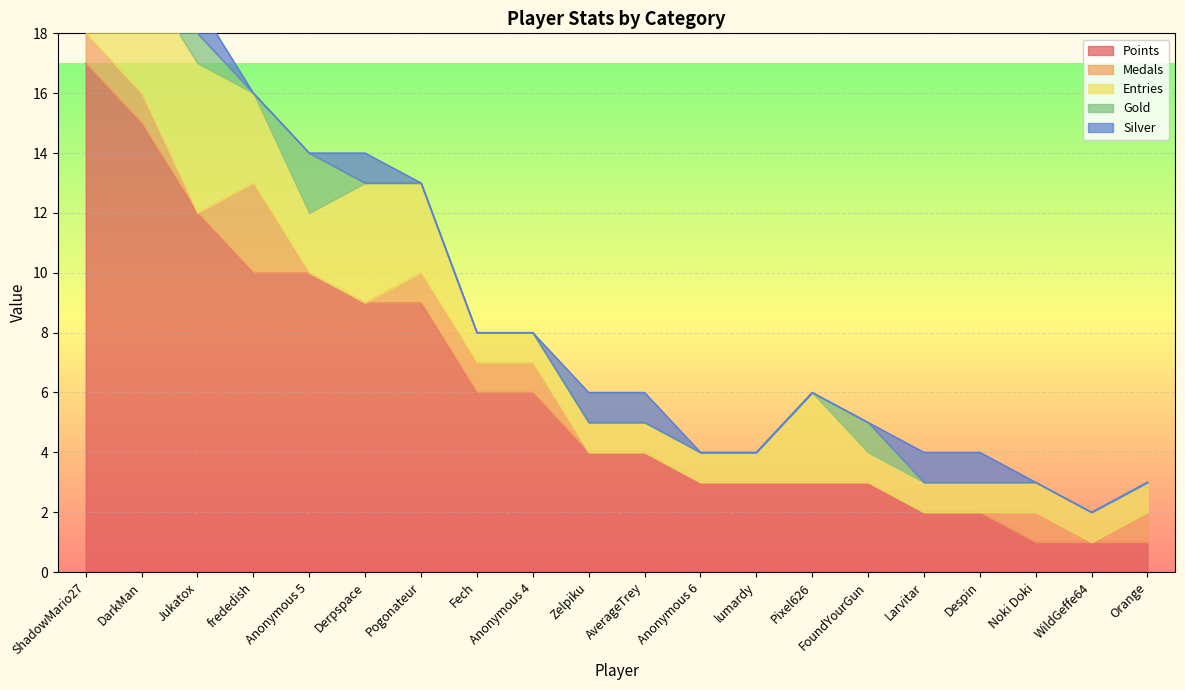

The Points series shows 2 at Despin. True or false?

True